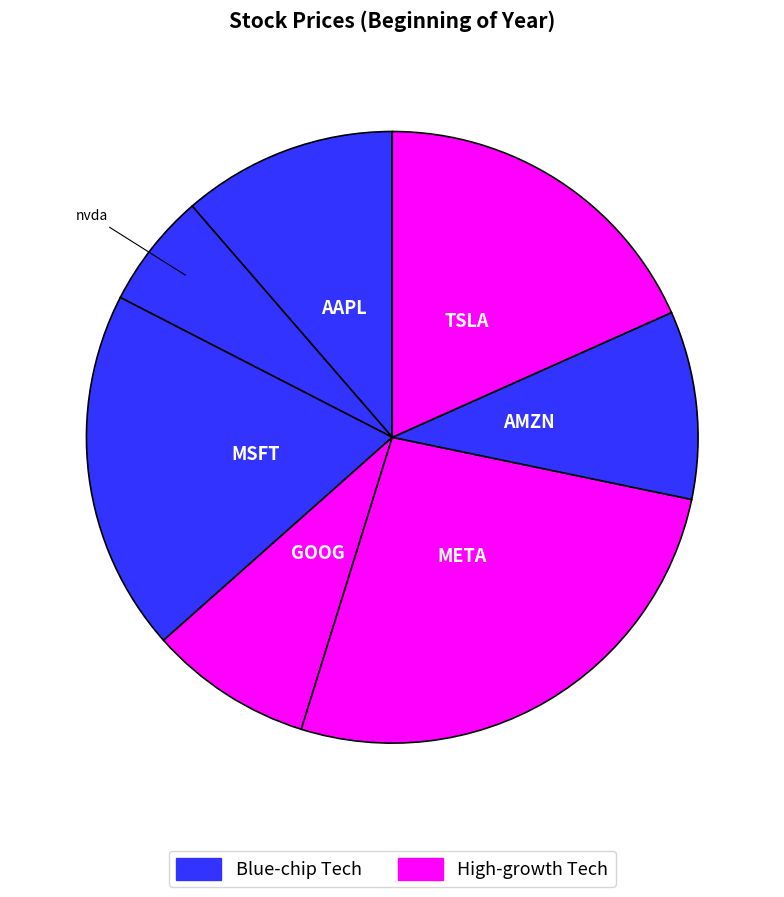

How many slices are in this pie chart?

7